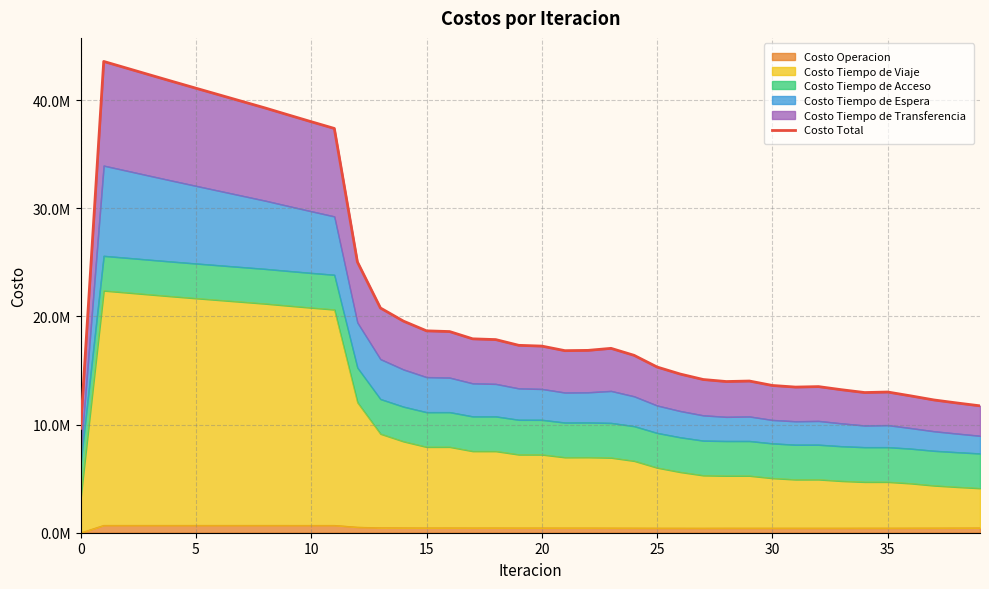

Approximately how many times larger is the value at 30 compared to 29?

1.0